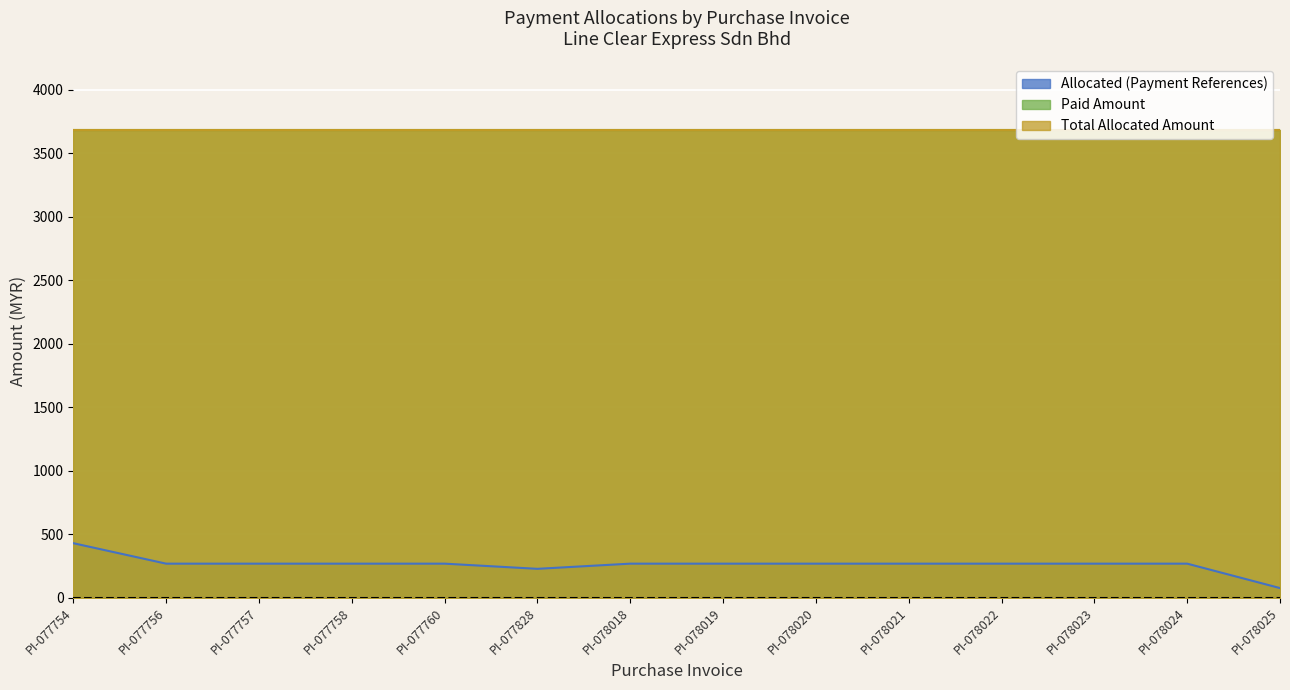

Reading right to left, extract all data points from this chart.

Allocated (Payment References): 75.7	268.0	268.0	268.0	268.0	268.0	268.0	268.0	227.3	268.0	268.0	268.0	268.0	429.1
Paid Amount: 3680.0	3680.0	3680.0	3680.0	3680.0	3680.0	3680.0	3680.0	3680.0	3680.0	3680.0	3680.0	3680.0	3680.0
Total Allocated Amount: 3680.0	3680.0	3680.0	3680.0	3680.0	3680.0	3680.0	3680.0	3680.0	3680.0	3680.0	3680.0	3680.0	3680.0